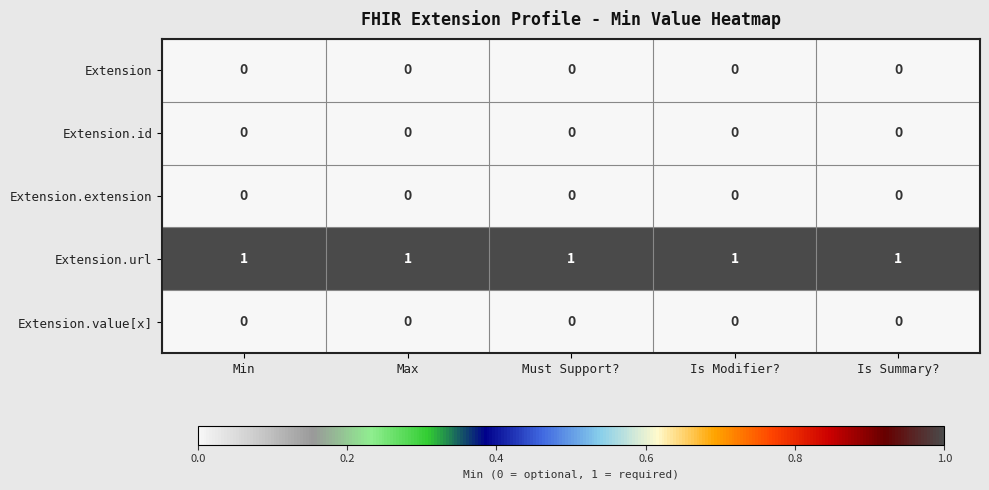

At how many categories does at least one series exceed 0?

5